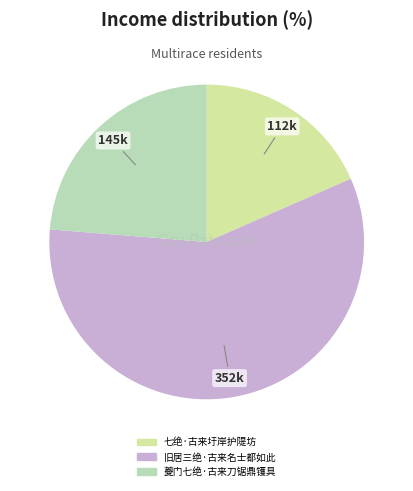

What is the change in value from 旧居三绝·古来名士都如此 to 夔门七绝·古来刀锯鼎镬具?

-207863